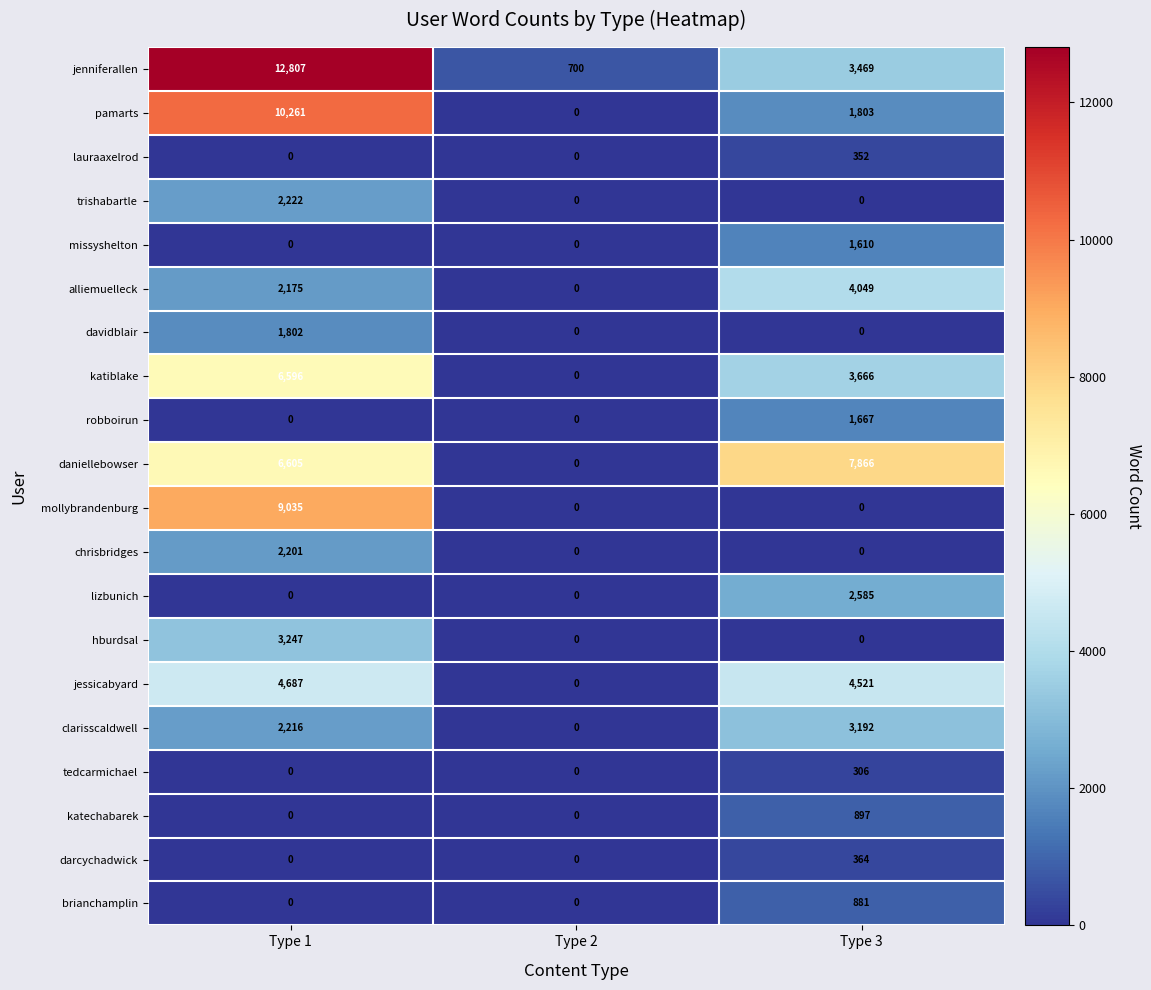

Count the mollybrandenburg values in the range 0 to 9035.

3